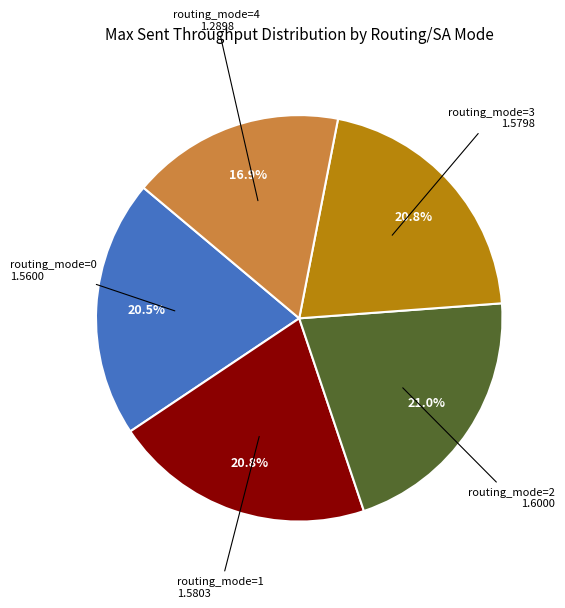

Does any single category account for the majority?

No